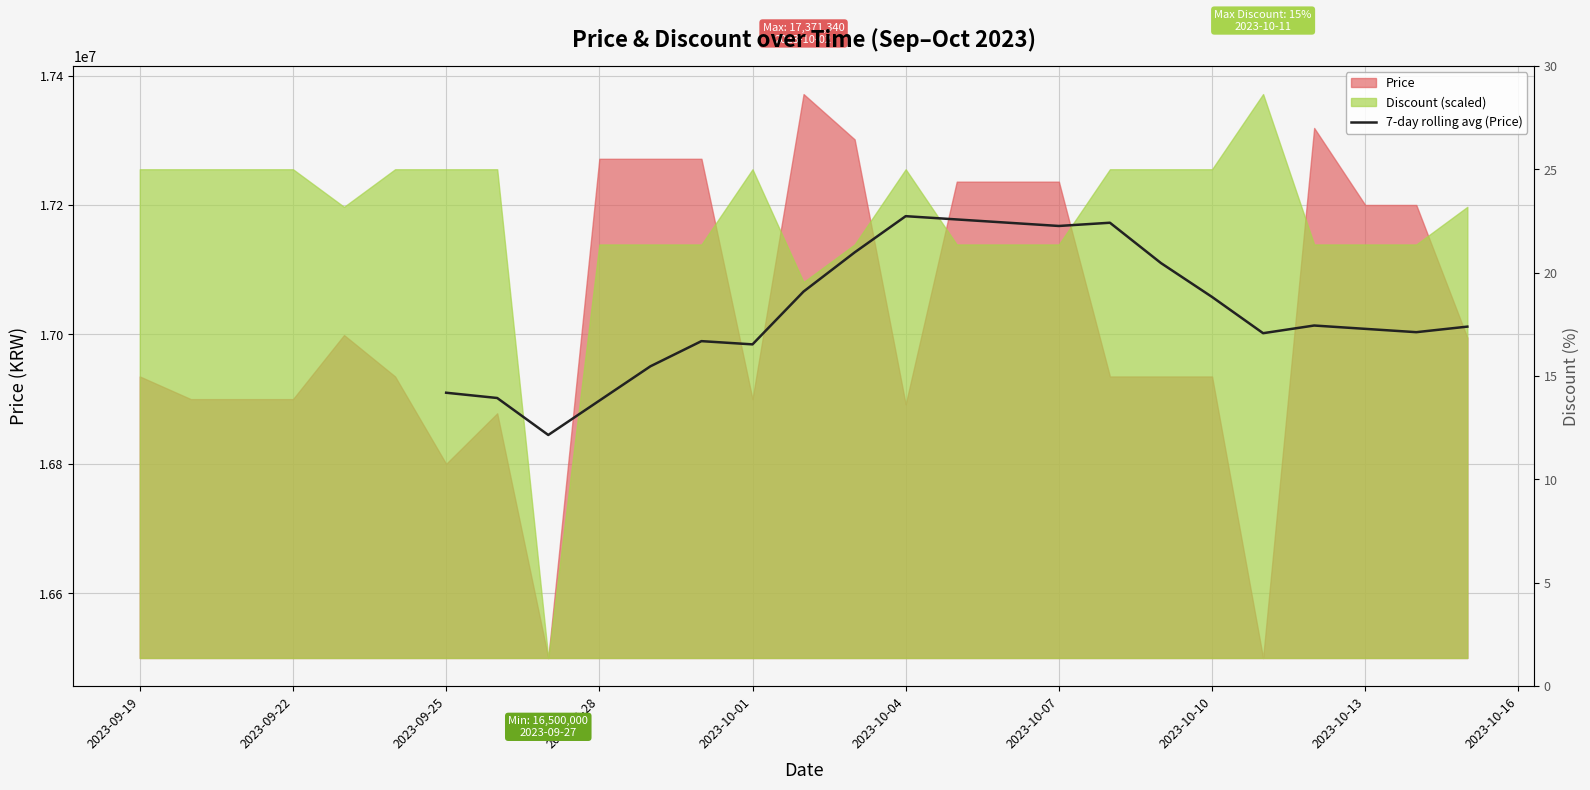

How many lines are shown in the chart?

1